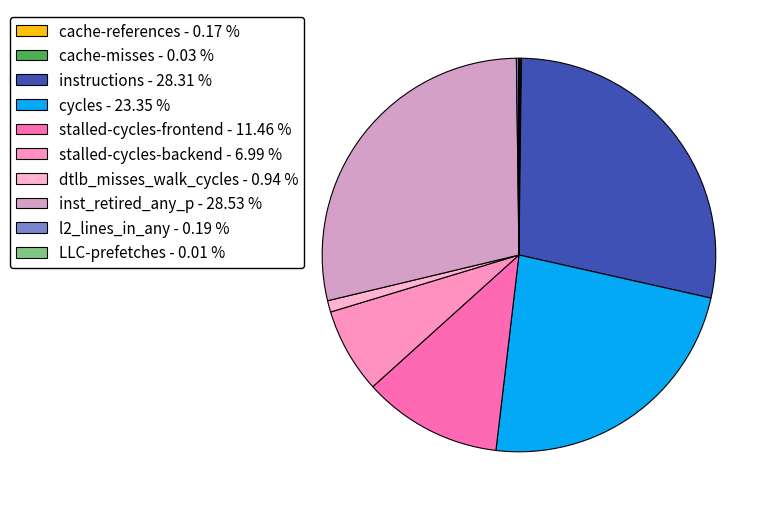

Which has a higher value, cache-references or cache-misses?

cache-references